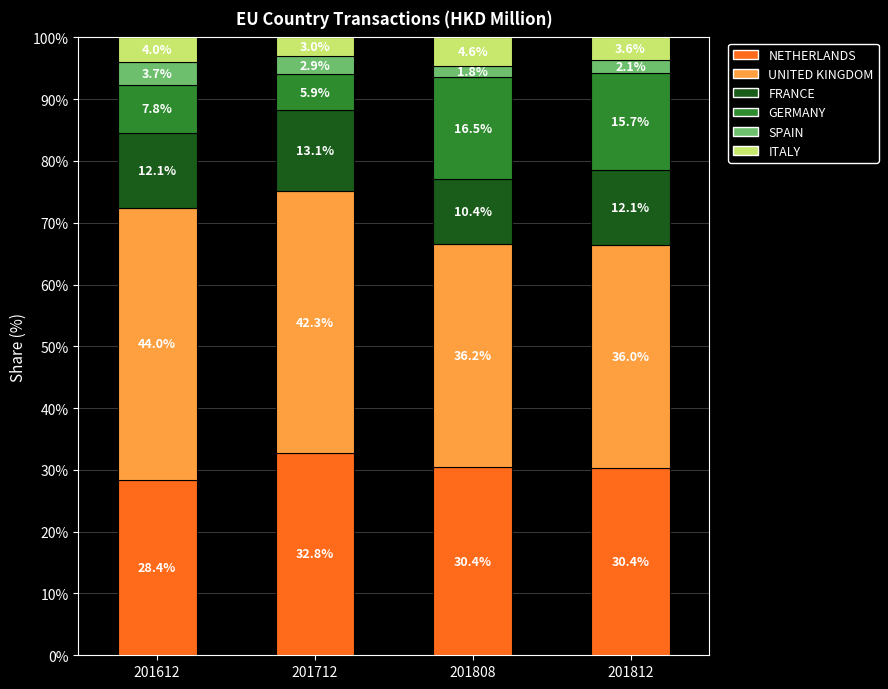

What is the lowest value of the NETHERLANDS series?

28.4